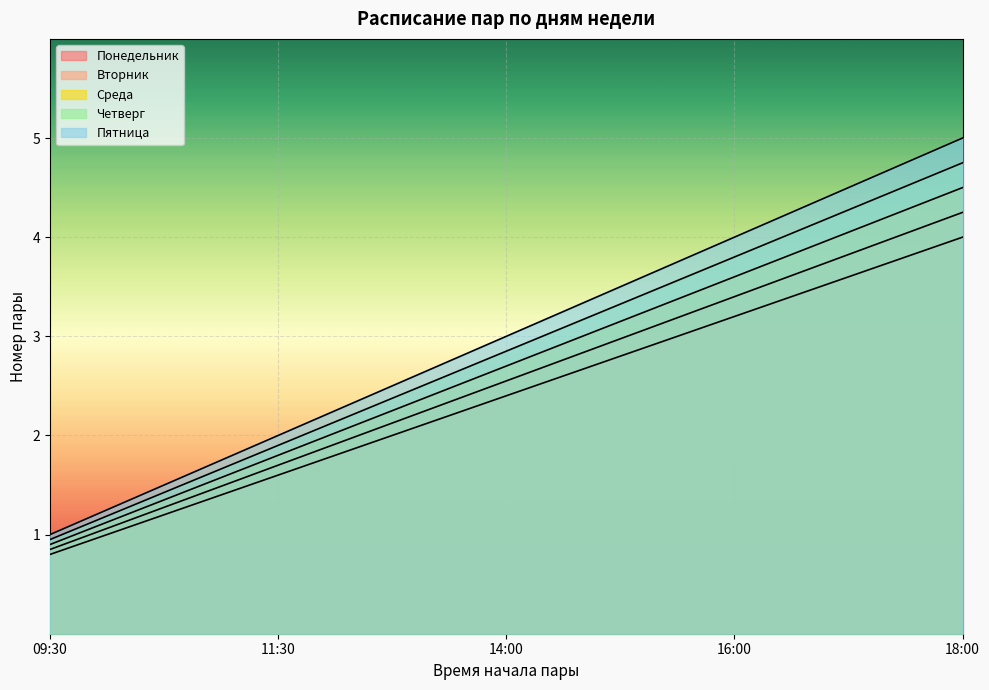

How many series are shown in this chart?

5